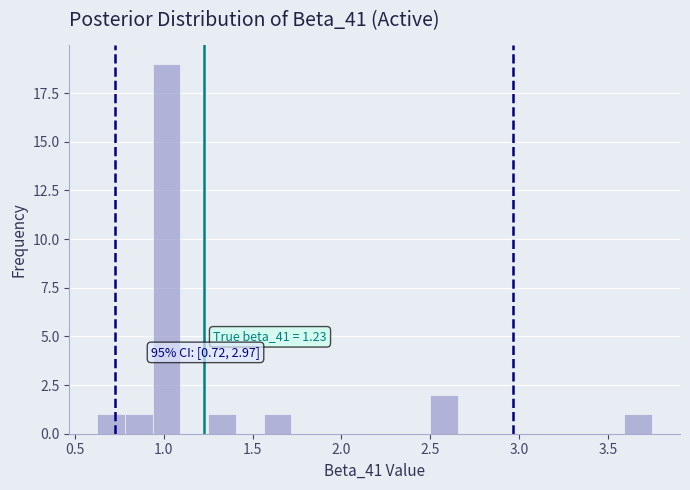

Read against the x-axis, roughly where is the centre of the tallest bar?

1.00